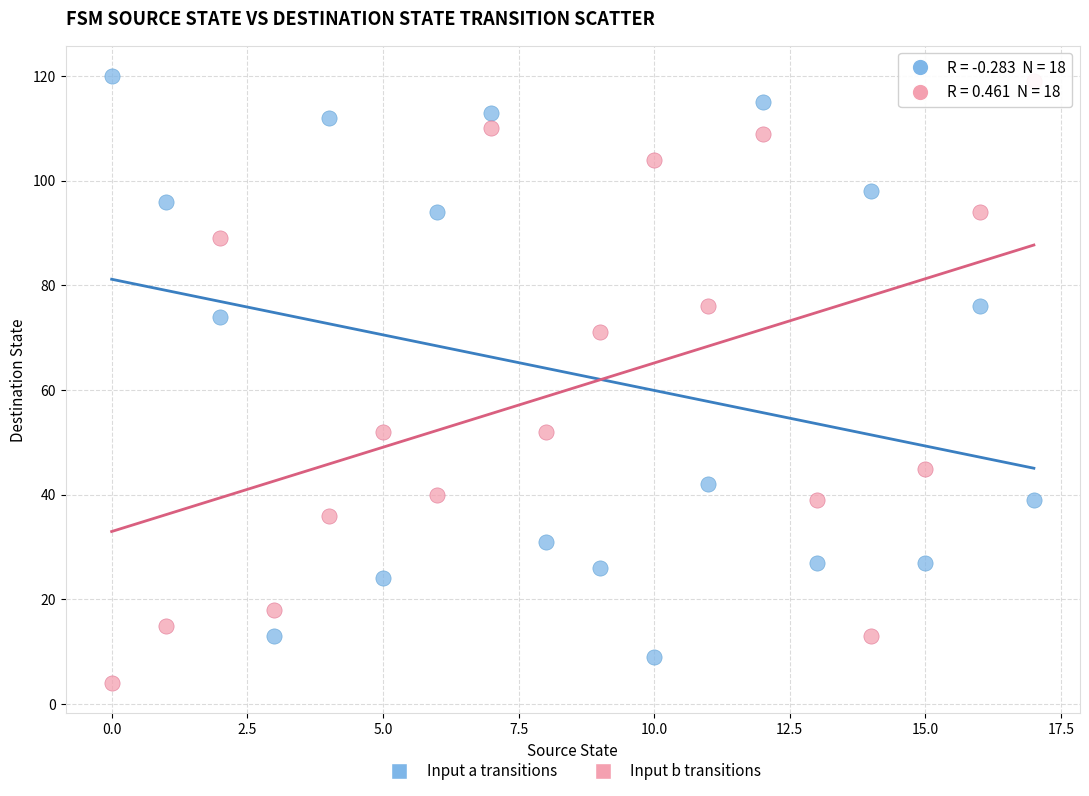

Which series has the largest Y range (max minus min)?

Input b transitions